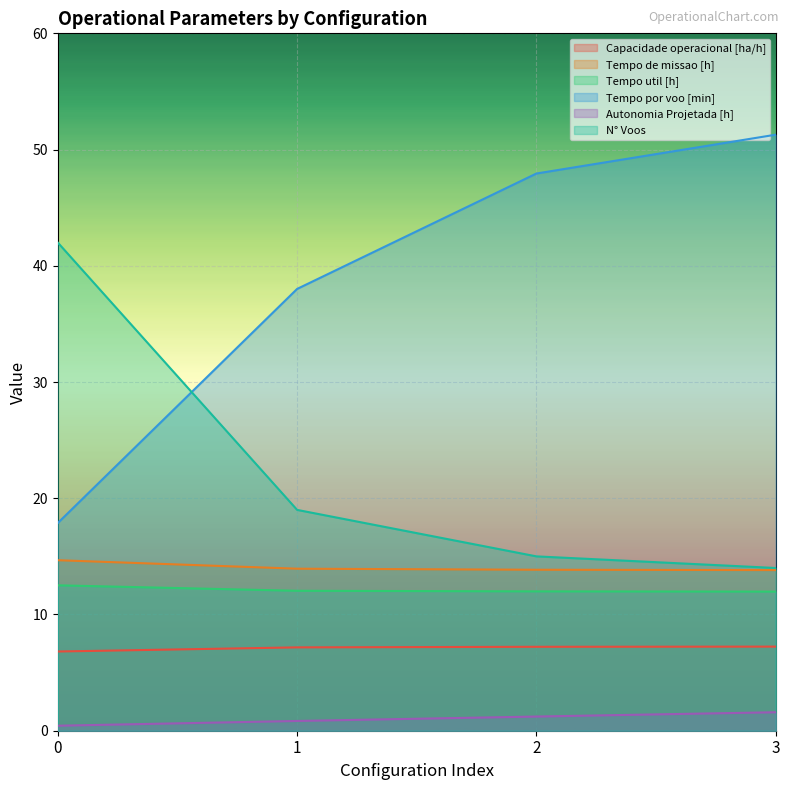

What are all the series names shown in the legend?

Capacidade operacional [ha/h], Tempo de missao [h], Tempo util [h], Tempo por voo [min], Autonomia Projetada [h], N° Voos